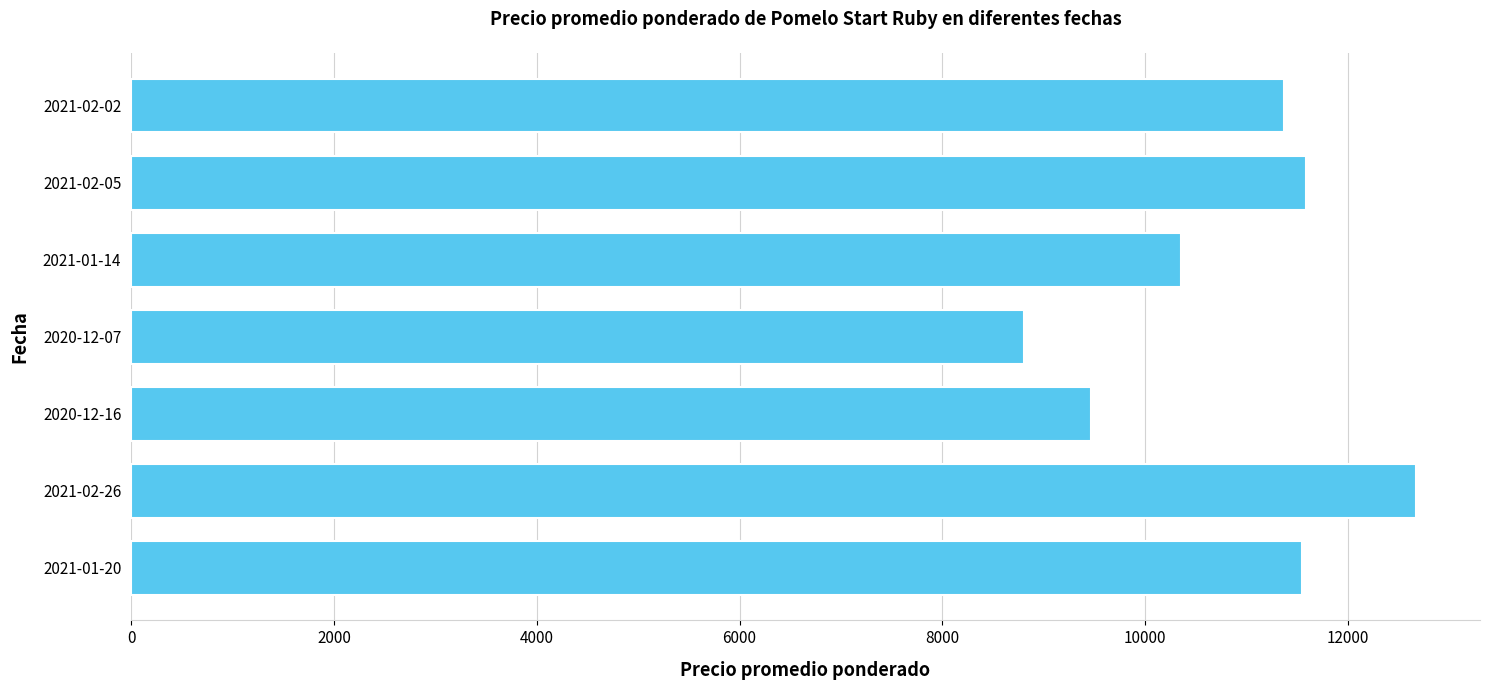

What is the difference between the second highest and minimum values?

2777